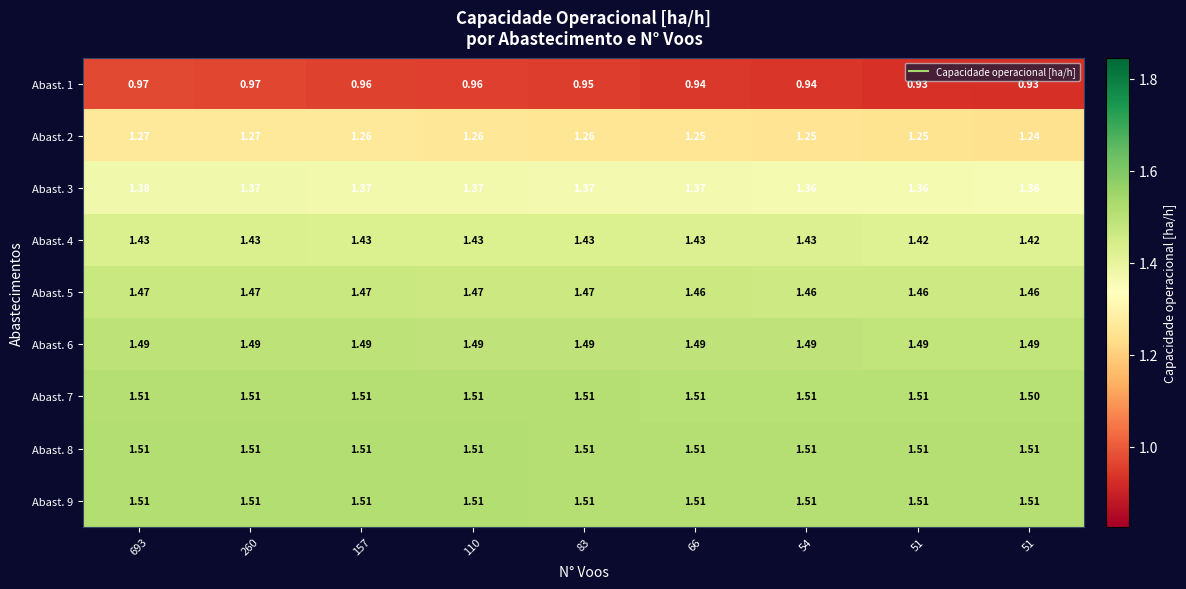

How many distinct data groups are displayed?

9